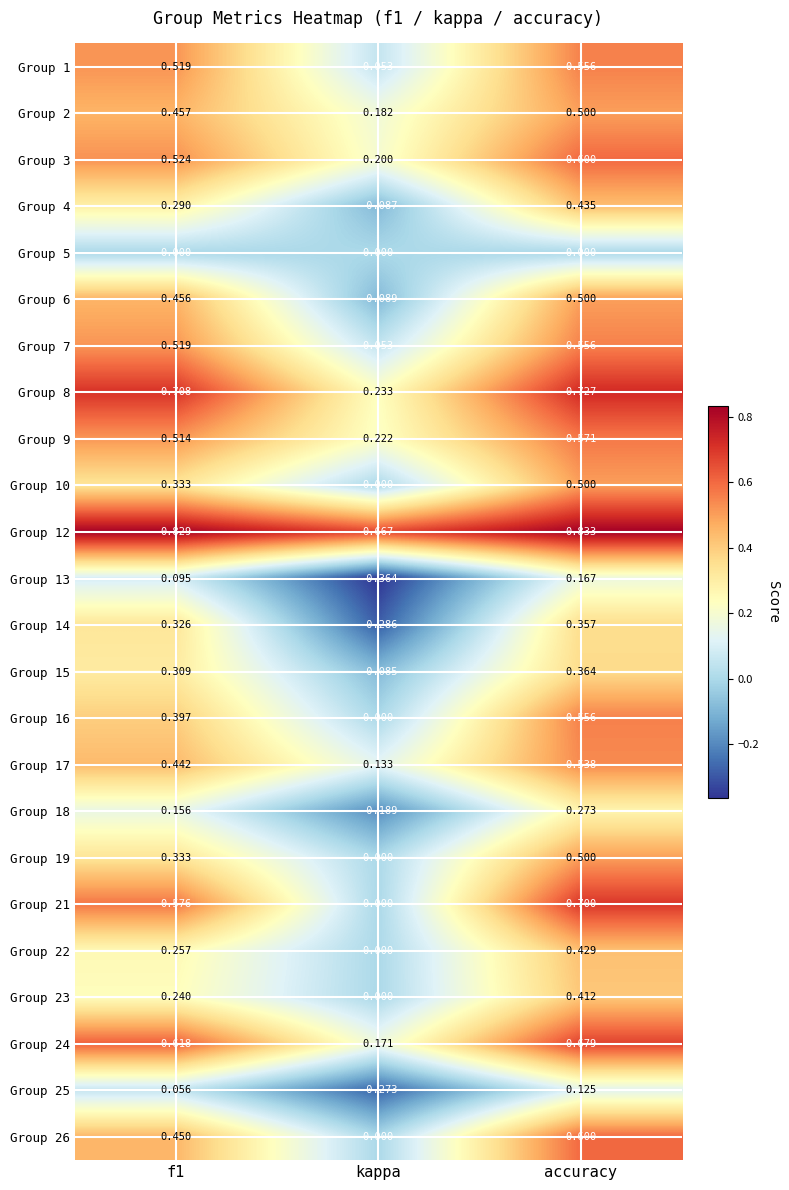

Which category has the lowest value across all series?

kappa